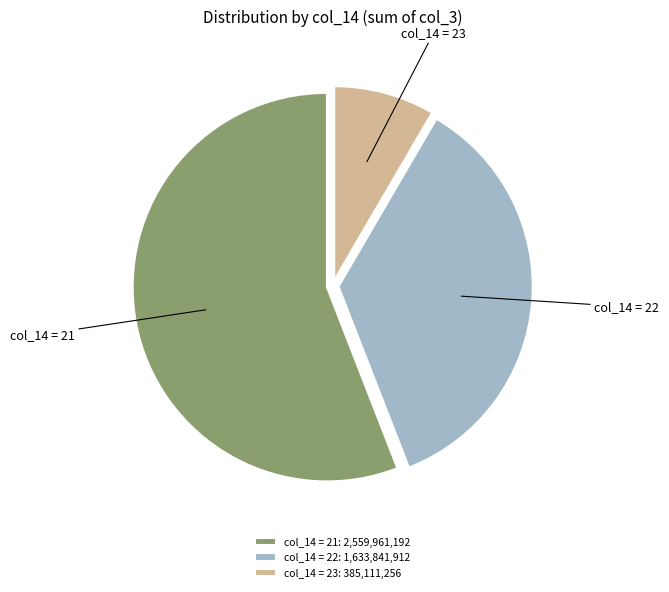

Does any single category account for the majority?

Yes